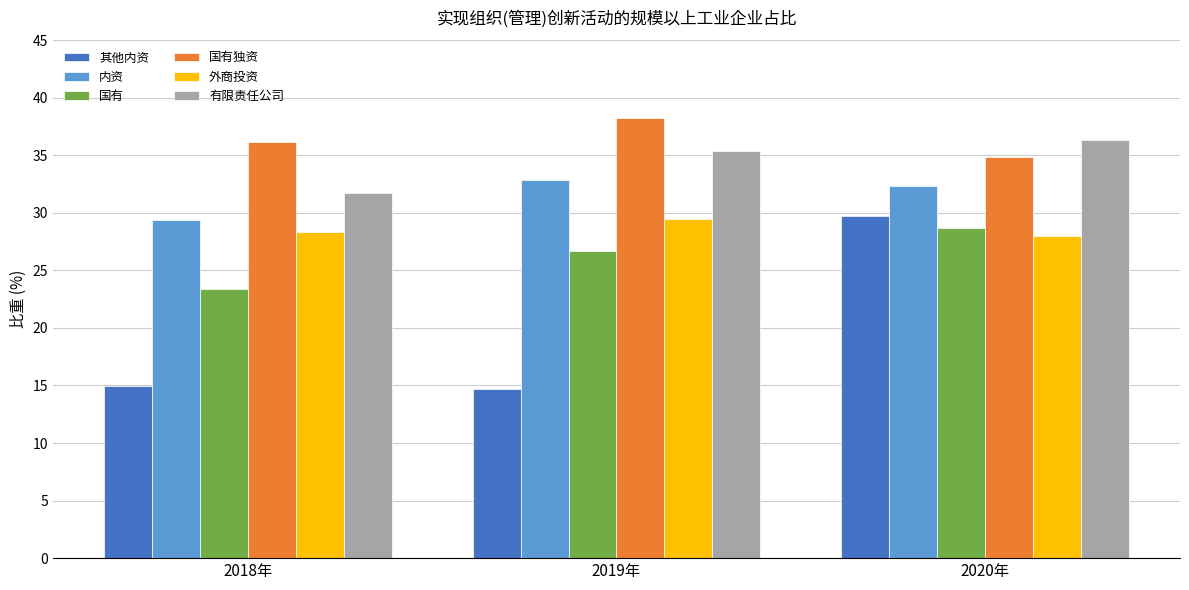

The value of 内资 at 2019年 is 43.3. True or false?

False